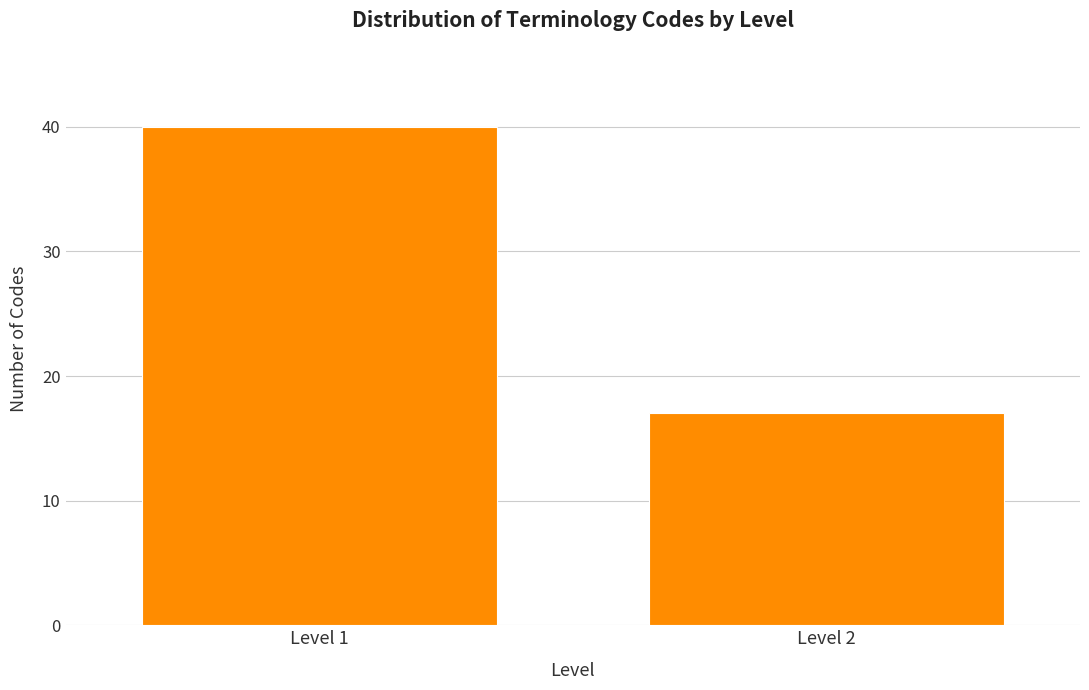

Reading right to left, list all the values displayed in this chart.

Level 2=17	Level 1=40